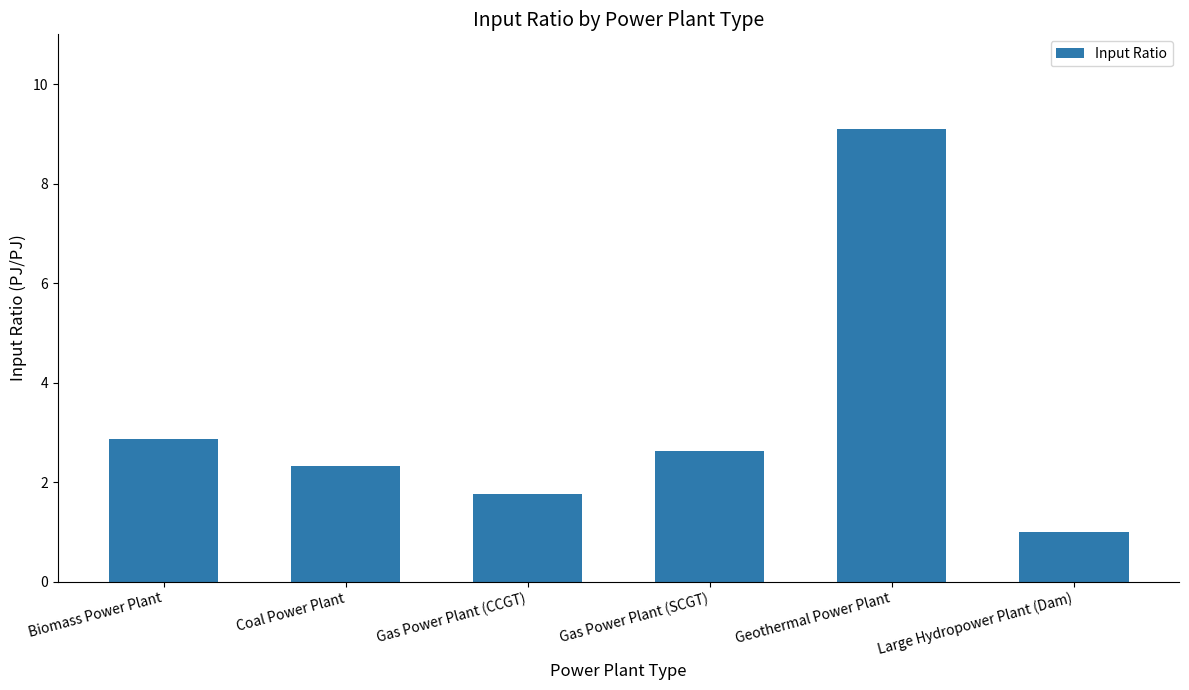

Reading left to right, list all the values displayed in this chart.

Biomass Power Plant=2.9	Coal Power Plant=2.3	Gas Power Plant (CCGT)=1.8	Gas Power Plant (SCGT)=2.6	Geothermal Power Plant=9.1	Large Hydropower Plant (Dam)=1.0